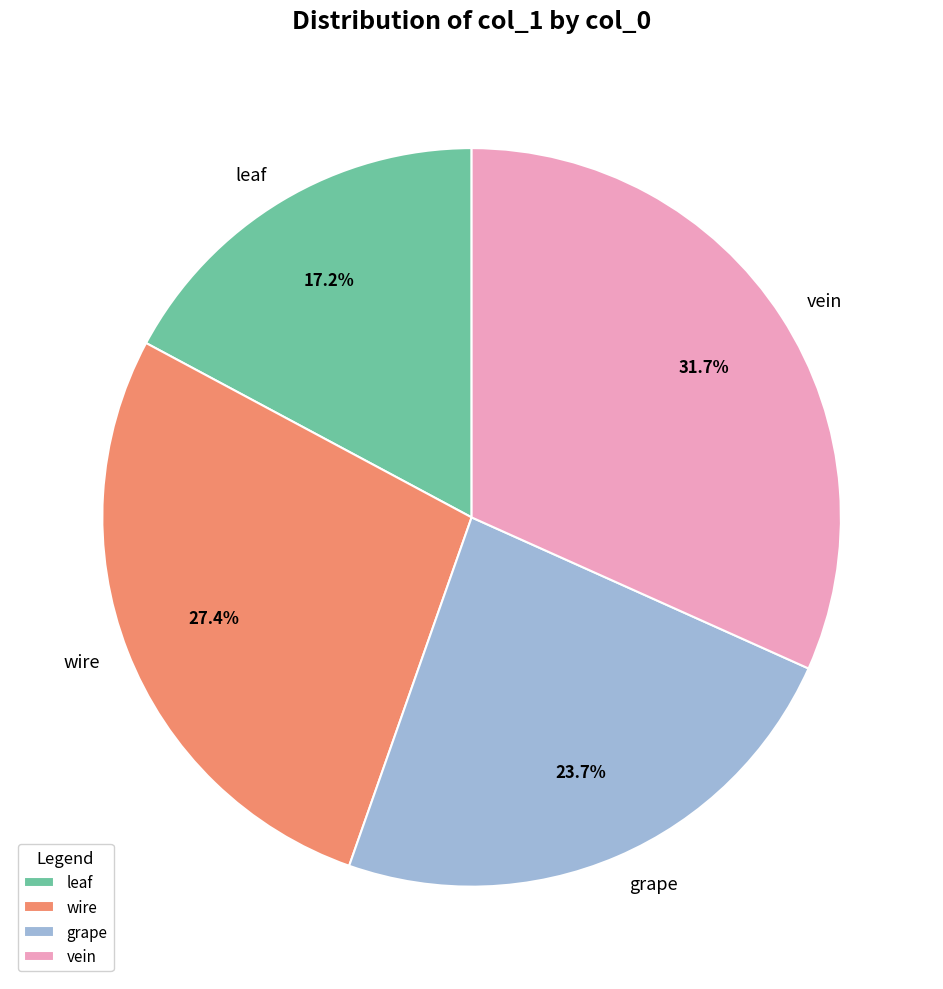

Which slice is the smallest?

leaf